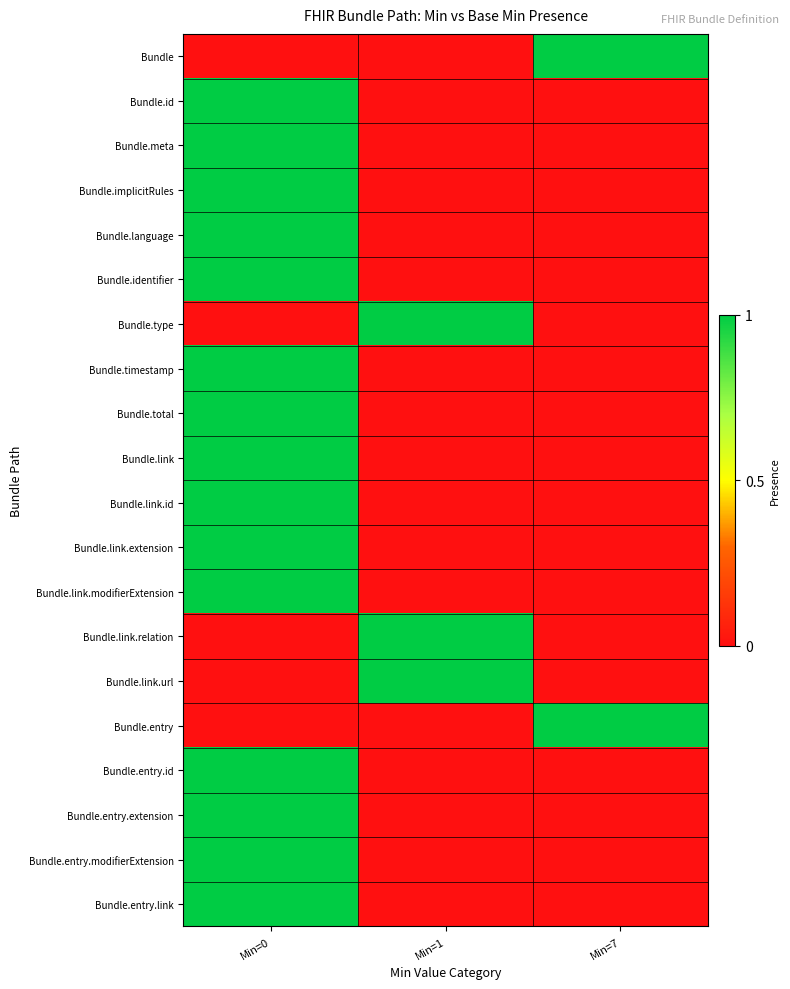

What is the spread (max minus min) of values at Min=0?

1